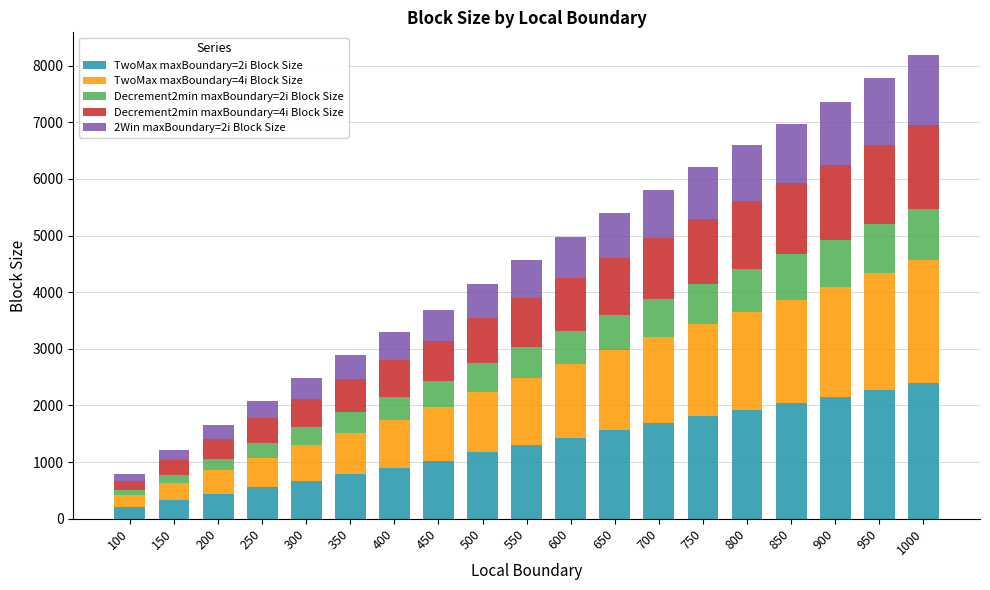

Is it true that TwoMax maxBoundary=2i Block Size equals 1173.2 at 500?

True